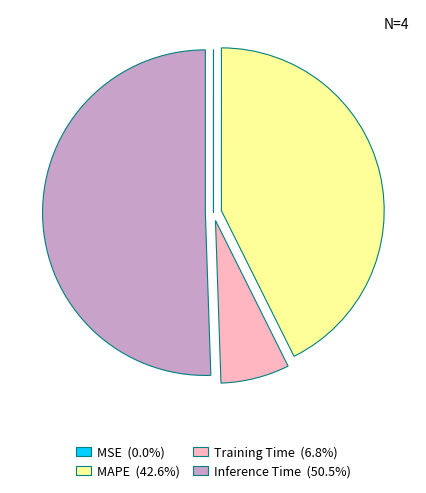

Is the sum of MAPE (42.6%) and Training Time (6.8%) greater than half?

No